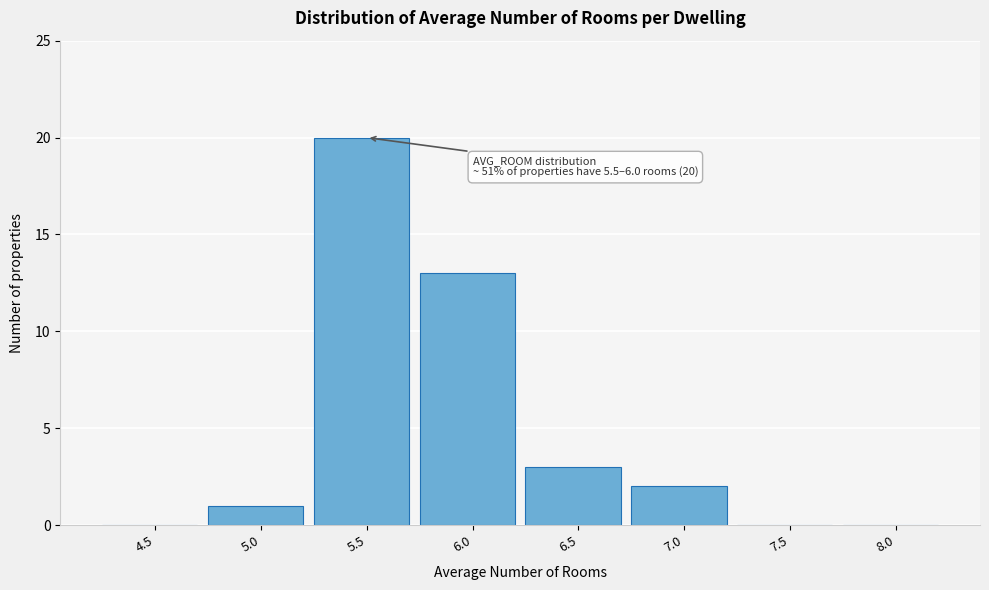

Reading left to right, transcribe all the data shown in this chart.

4.5=0	5.0=1	5.5=20	6.0=13	6.5=3	7.0=2	7.5=0	8.0=0